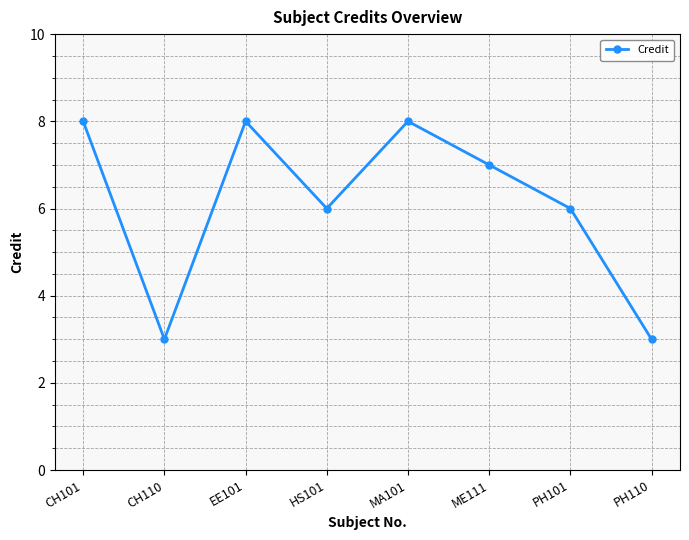

How many interior local peaks (higher than both neighbors) does the data have?

2